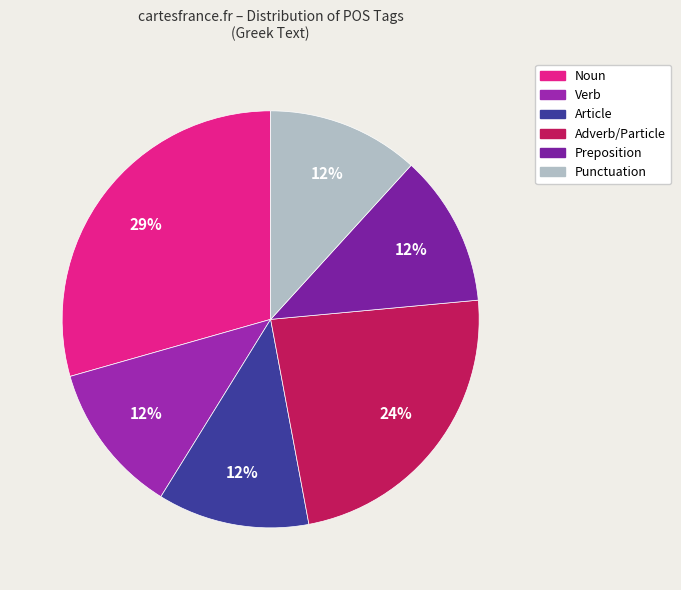

Count the number of slices in the pie.

6